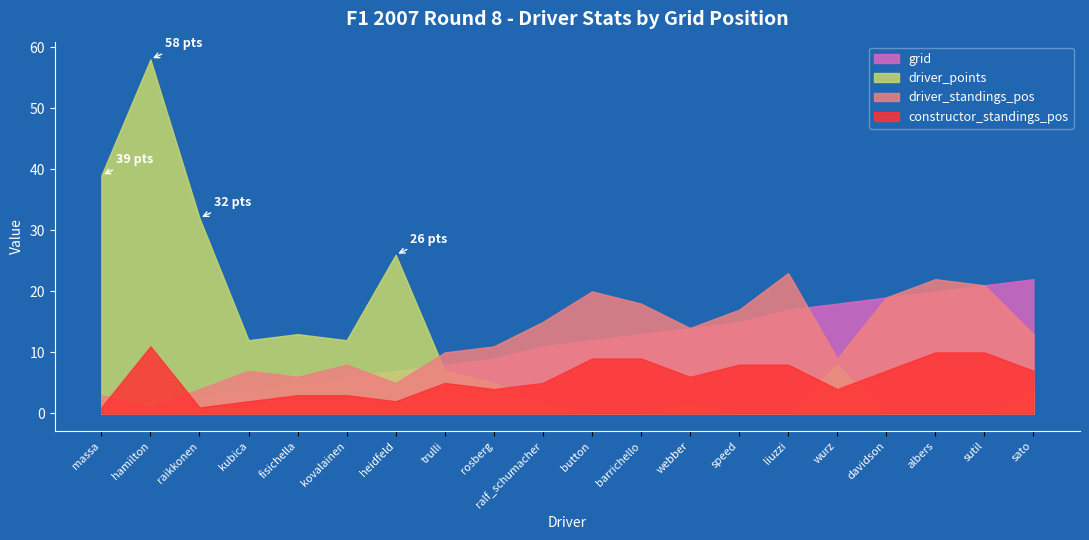

Is the value of driver_points at heidfeld greater than the value of constructor_standings_pos at rosberg?

Yes